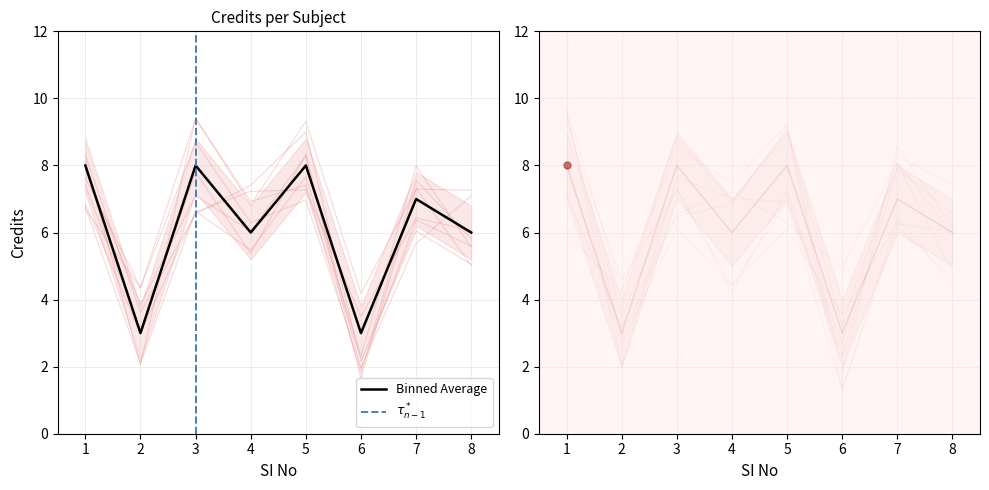

Reading right to left, transcribe all the data shown in this chart.

6	7	3	8	6	8	3	8